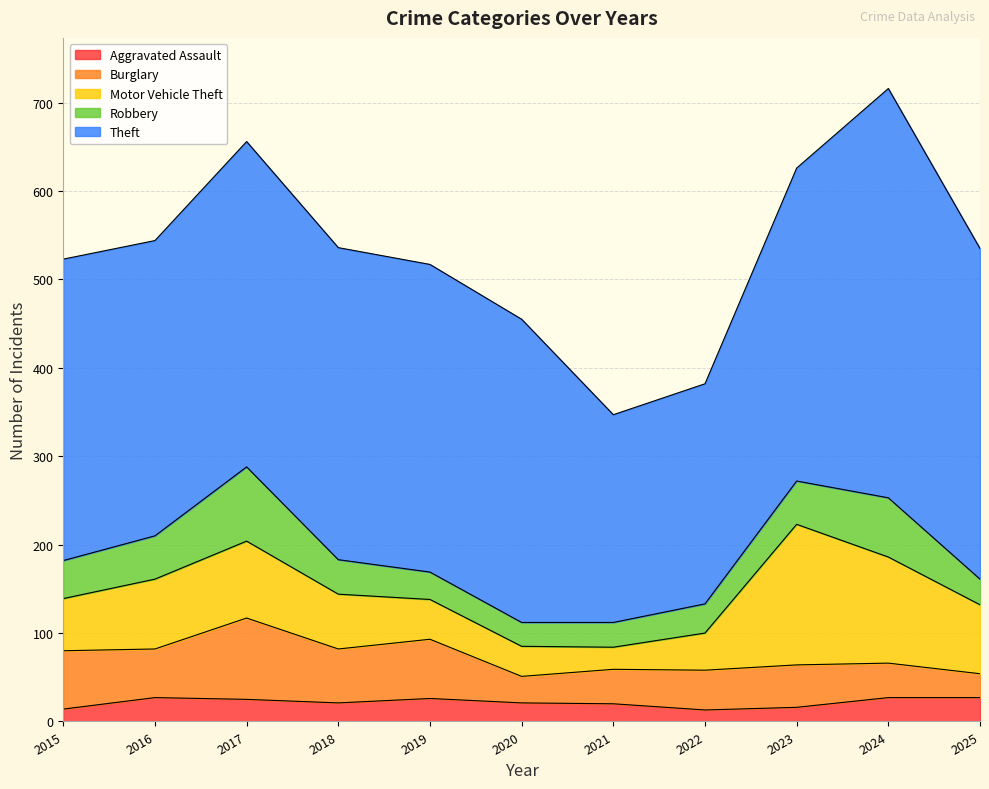

The Aggravated Assault series shows 14 at 2015. True or false?

True